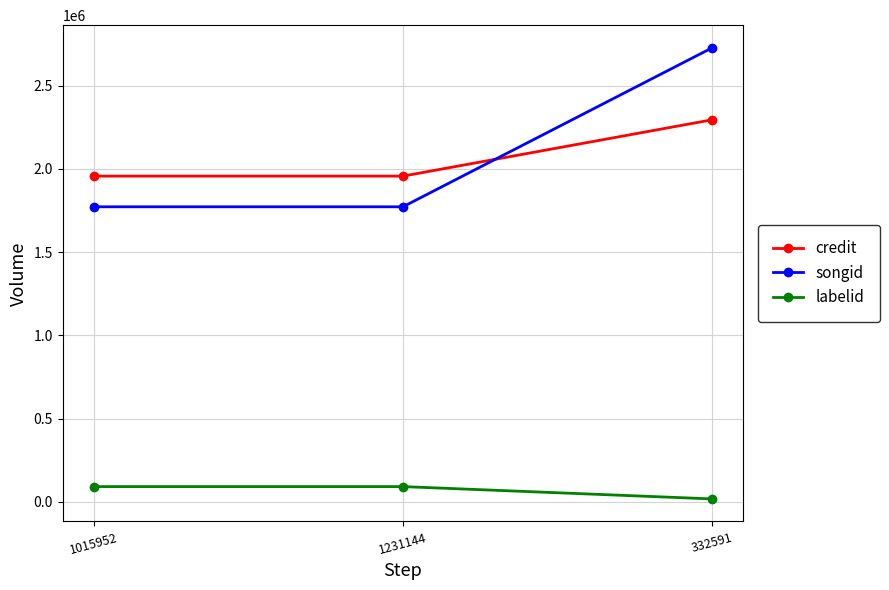

What is the average value of the credit series?

2070128